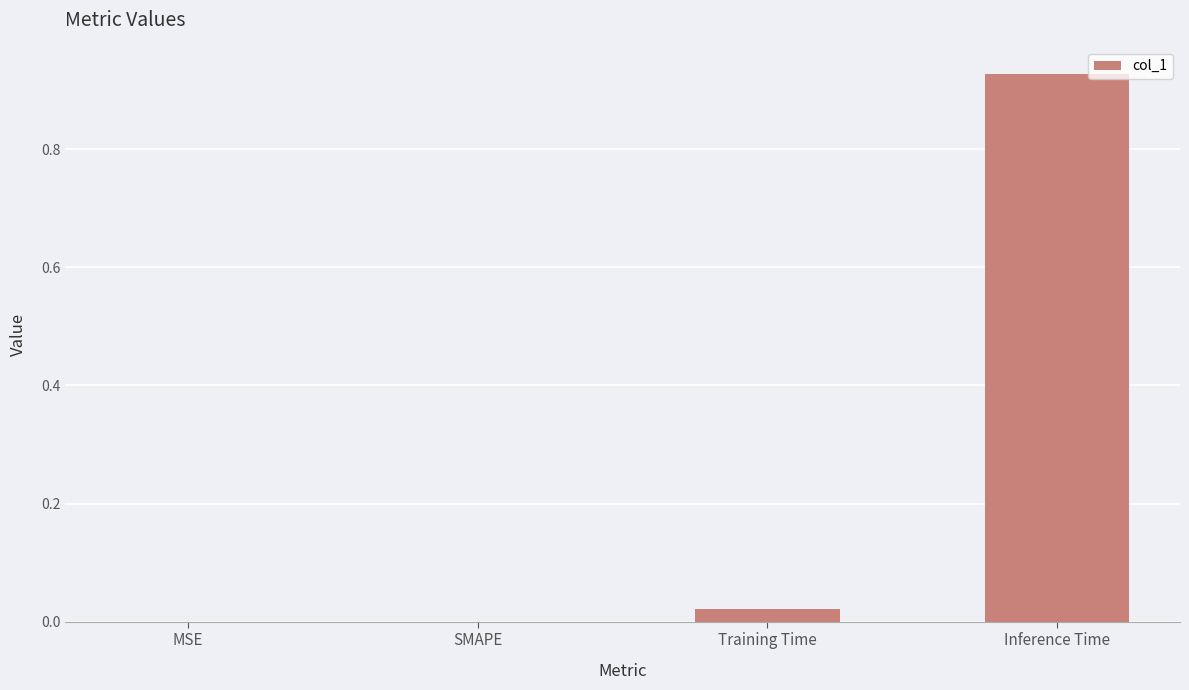

At which category does the chart reach its peak across all series?

Inference Time